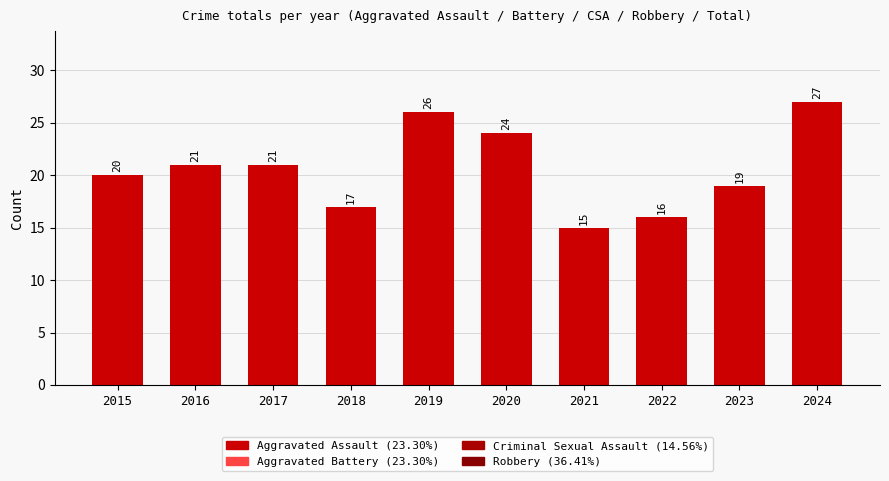

Reading left to right, transcribe all the data shown in this chart.

2015=20	2016=21	2017=21	2018=17	2019=26	2020=24	2021=15	2022=16	2023=19	2024=27